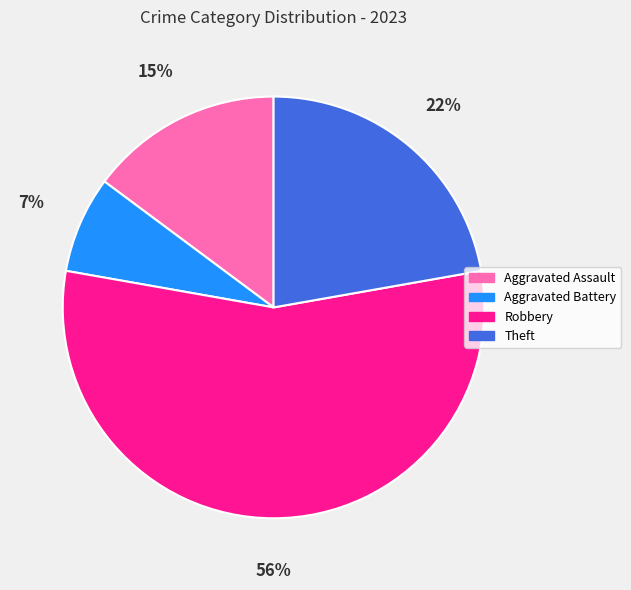

Between Theft and Aggravated Battery, which is larger?

Theft